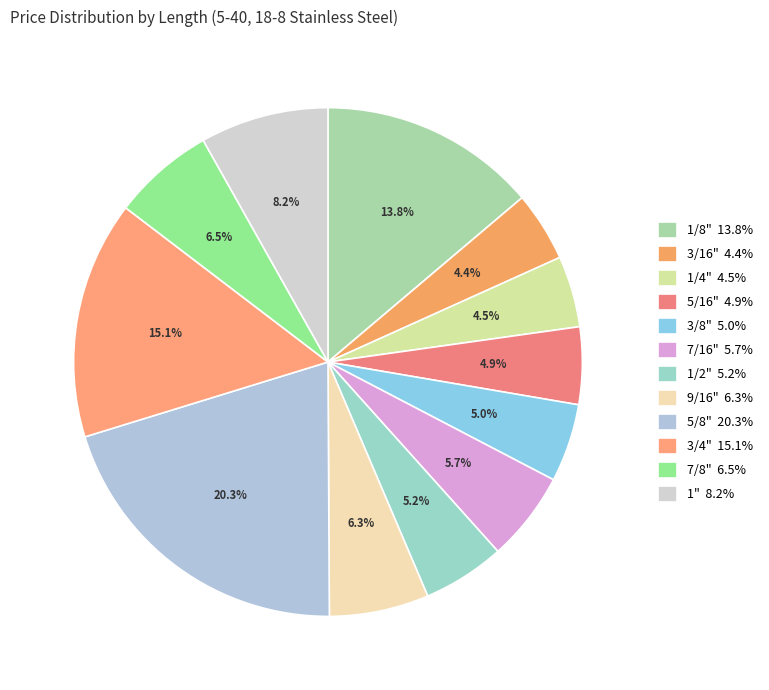

The 3/16" slice represents 12% of the pie. True or false?

False